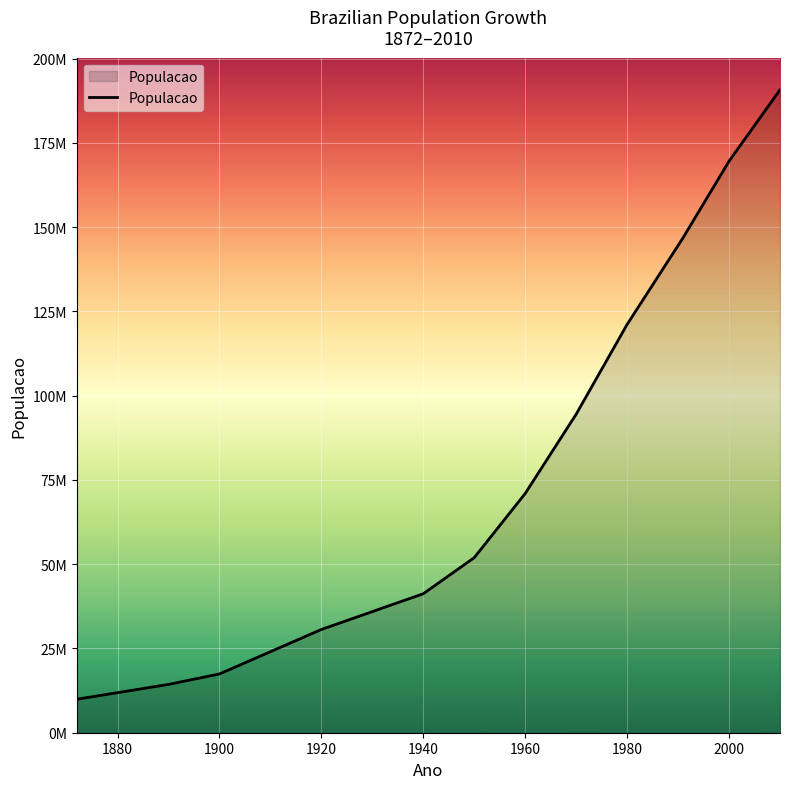

What is the average value?

79952883